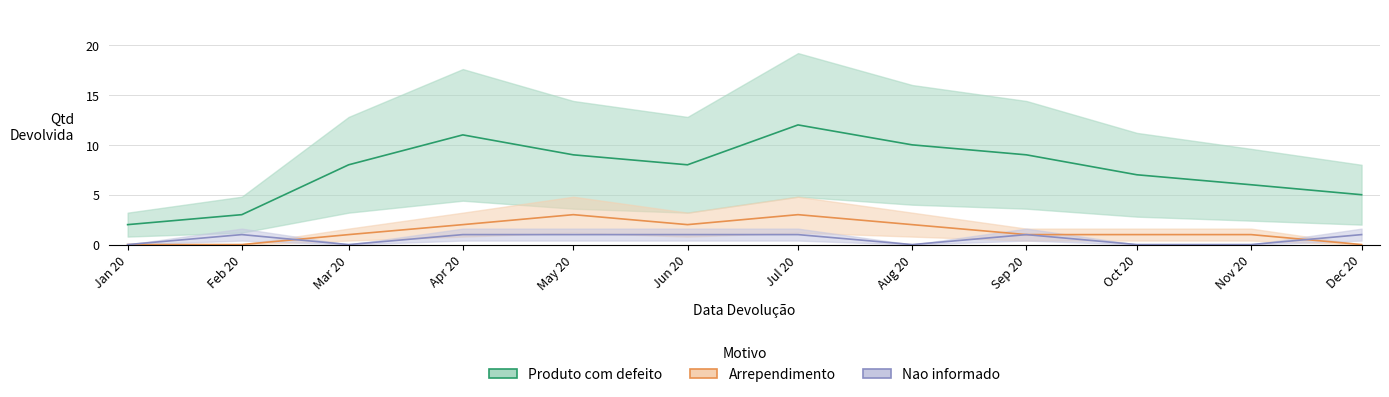

The value of Nao informado at Dec 20 is 2. True or false?

False